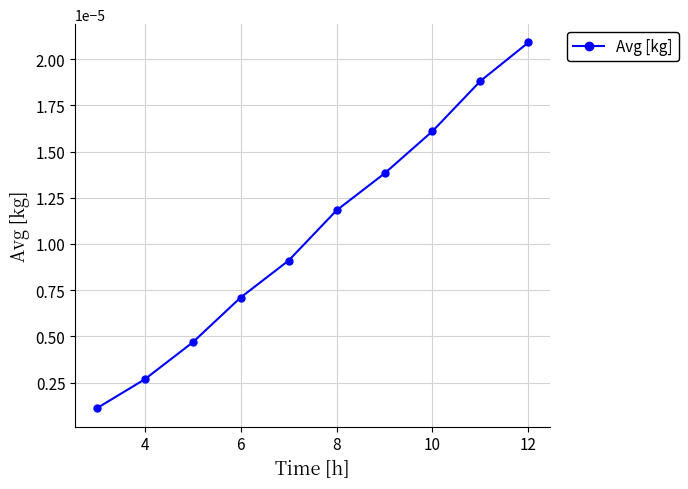

True or false: there are more than 0 points higher than both neighbors.

False